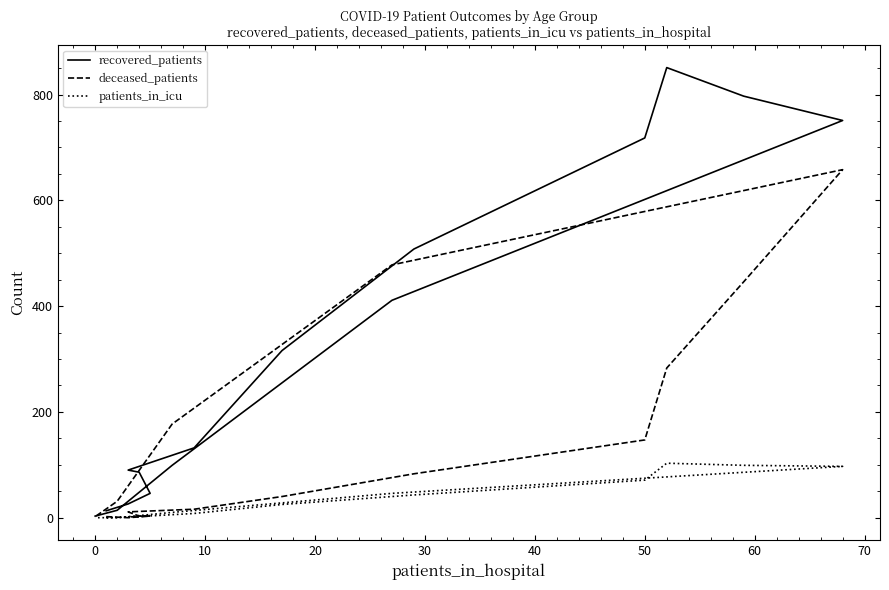

Between −10 and 70, which is larger?

70